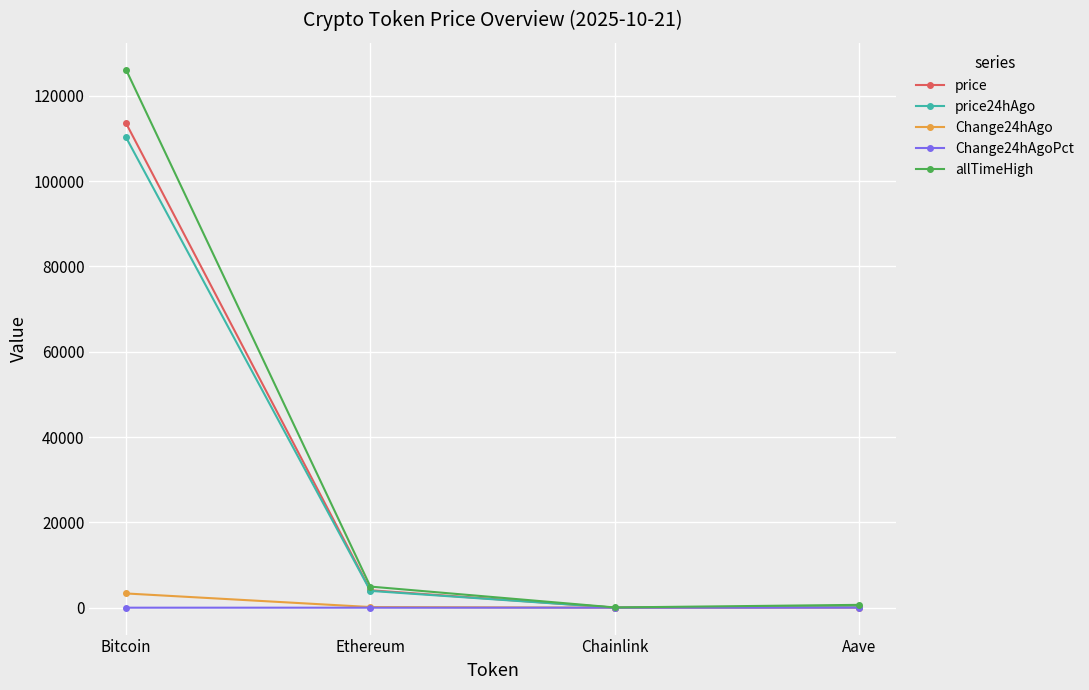

What is the spread (max minus min) of values at Chainlink?

52.7